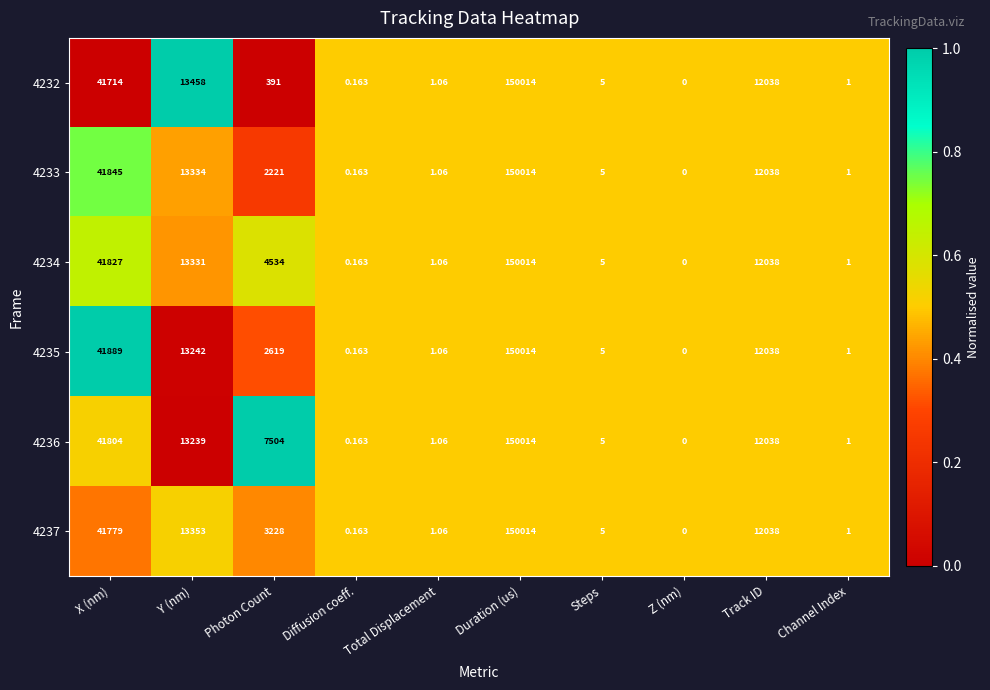

Which category has the lowest value in the 4232 series?

Z (nm)